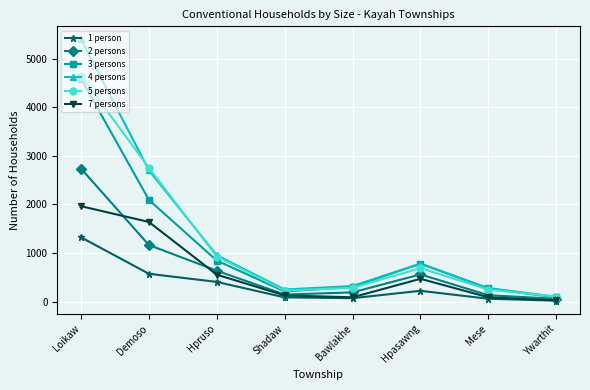

How many interior local valleys does the 4 persons series have?

1